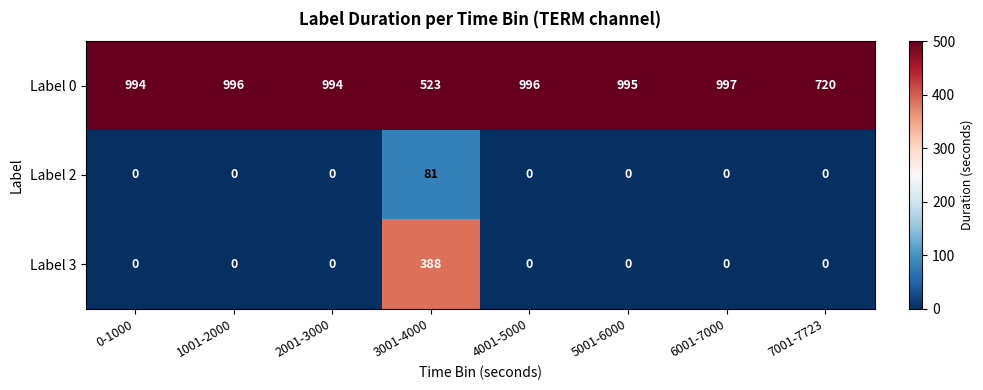

What is the sum of all Label 3 values?

388